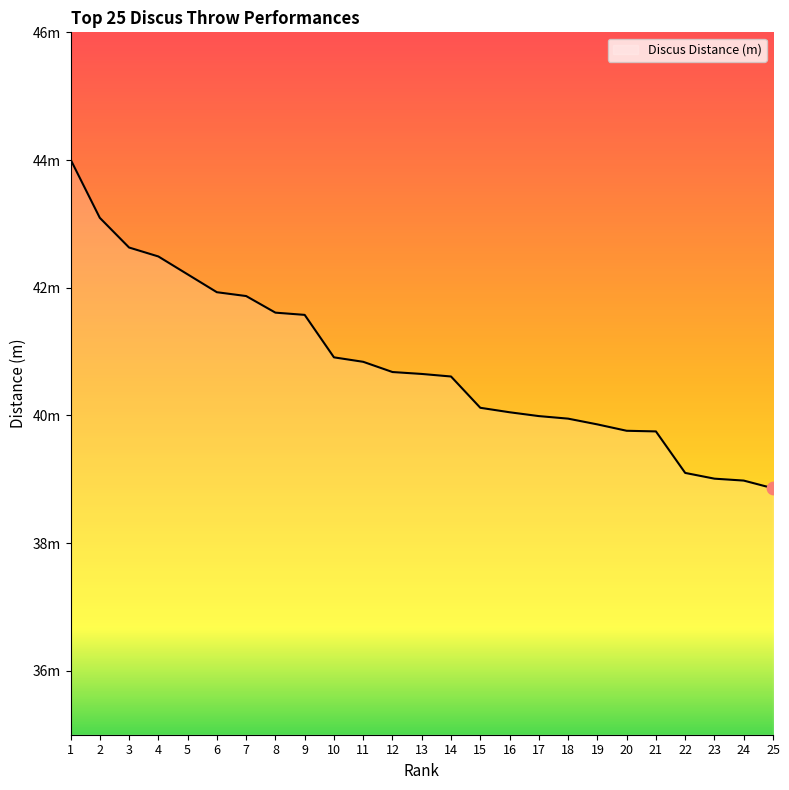

What is the change in value from 19 to 23?

-0.9